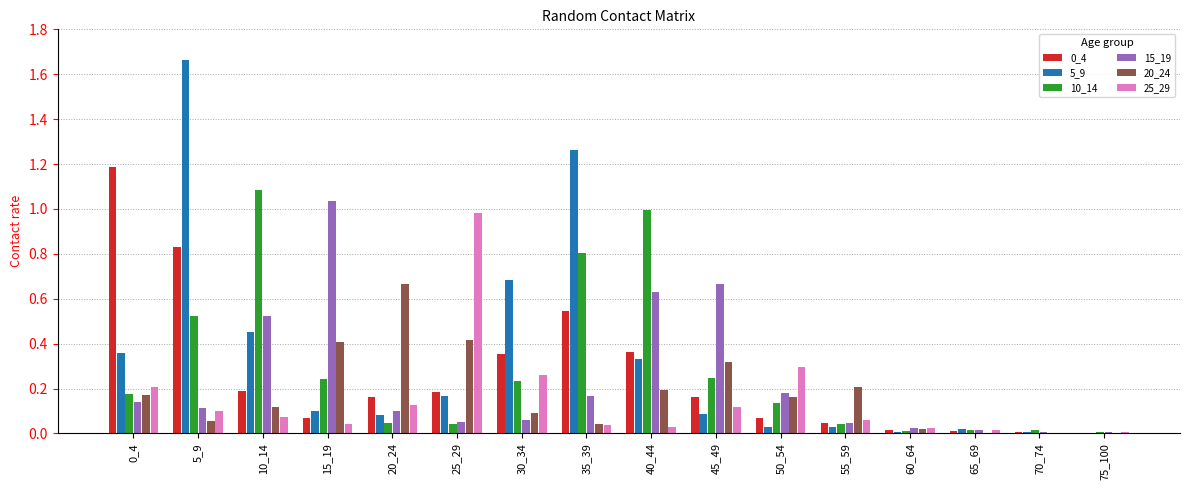

How many groups of bars are there?

16